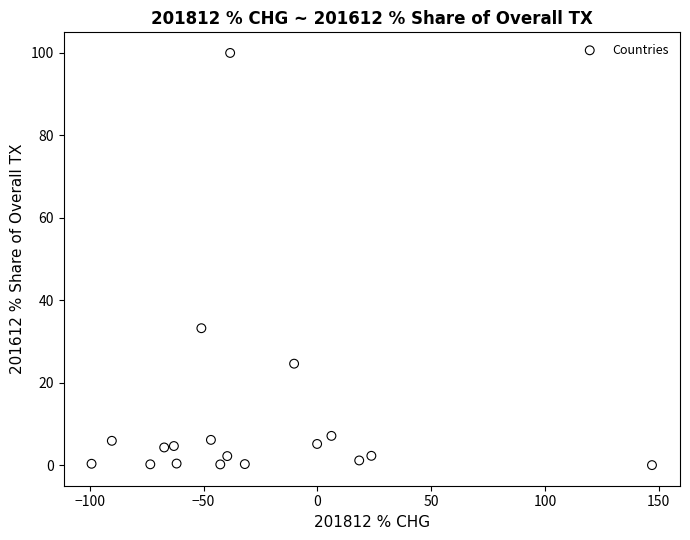

What Y value in the scatter plot is closest to 50?

33.2